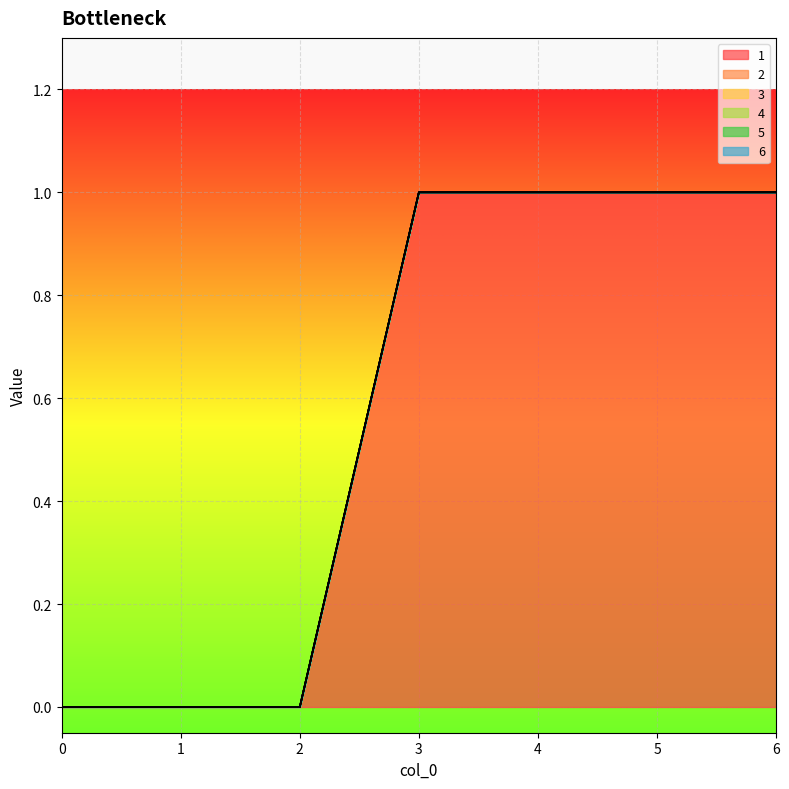

At 0, list the series in order from smallest to largest.

1, 2, 3, 4, 5, 6